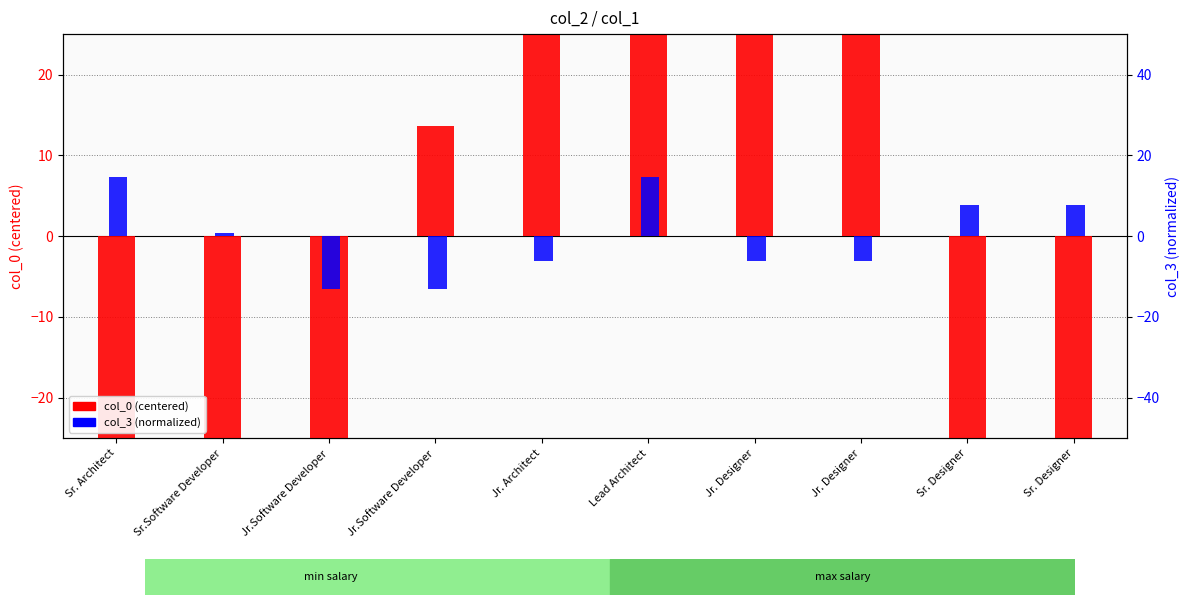

Reading right to left, list all the values displayed in this chart.

col_0 (centered): -166.4	-152.4	273.6	263.6	213.6	113.6	13.6	-86.4	-186.4	-286.4
col_3 (normalized): 7.6	7.6	-6.2	-6.2	14.5	-6.2	-13.1	-13.1	0.7	14.5